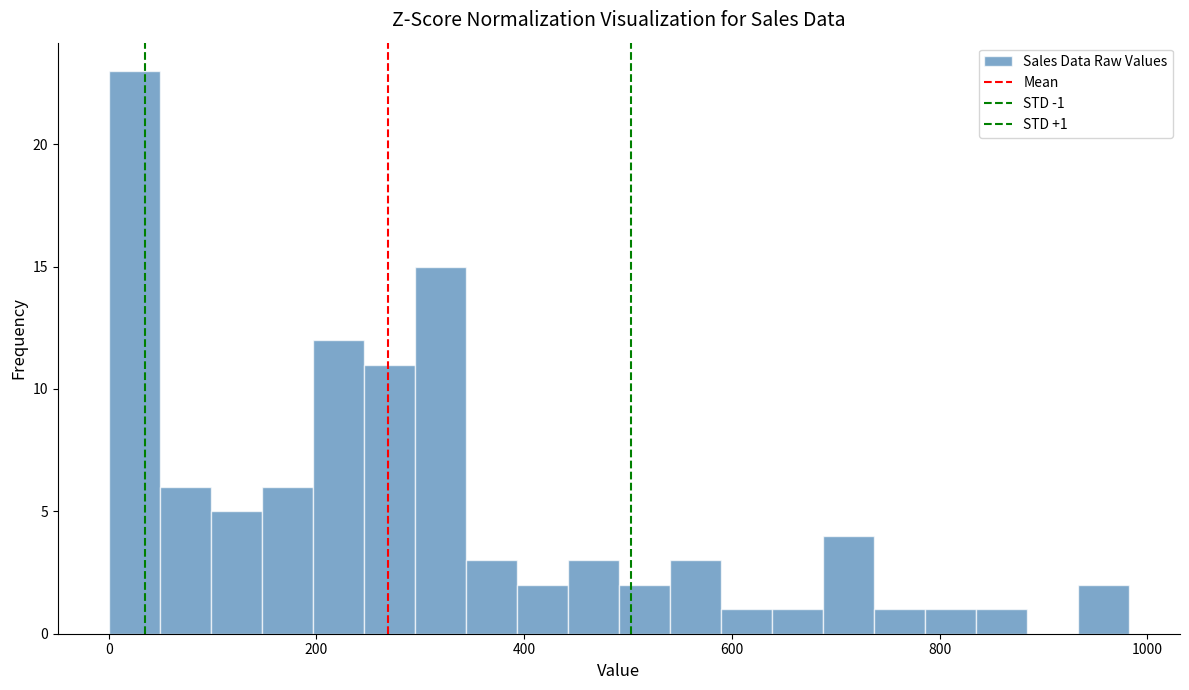

Read against the x-axis, roughly where is the centre of the tallest bar?

20